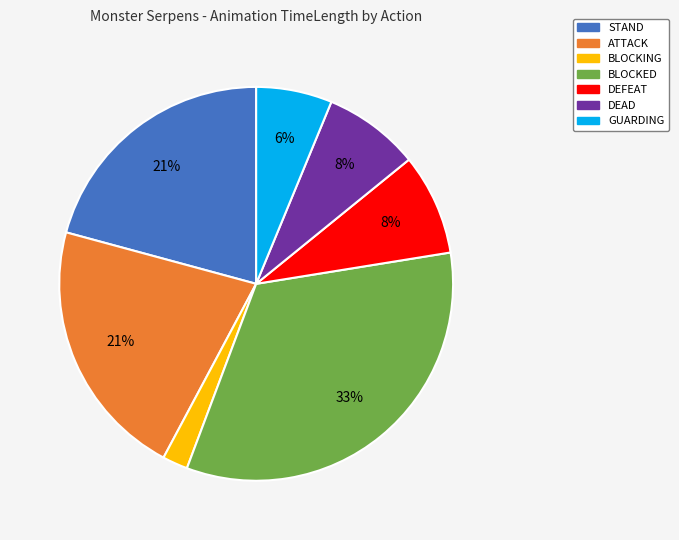

What percentage is the ATTACK slice, to the nearest percent?

21%